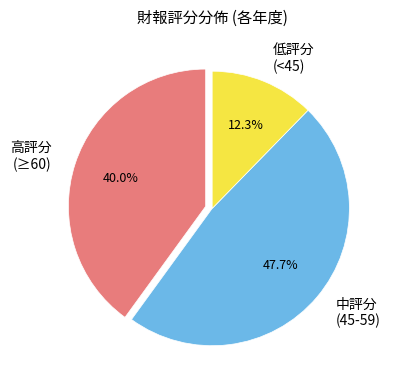

What percentage do 低評分 (<45) and 高評分 (≥60) together represent?

52.3%